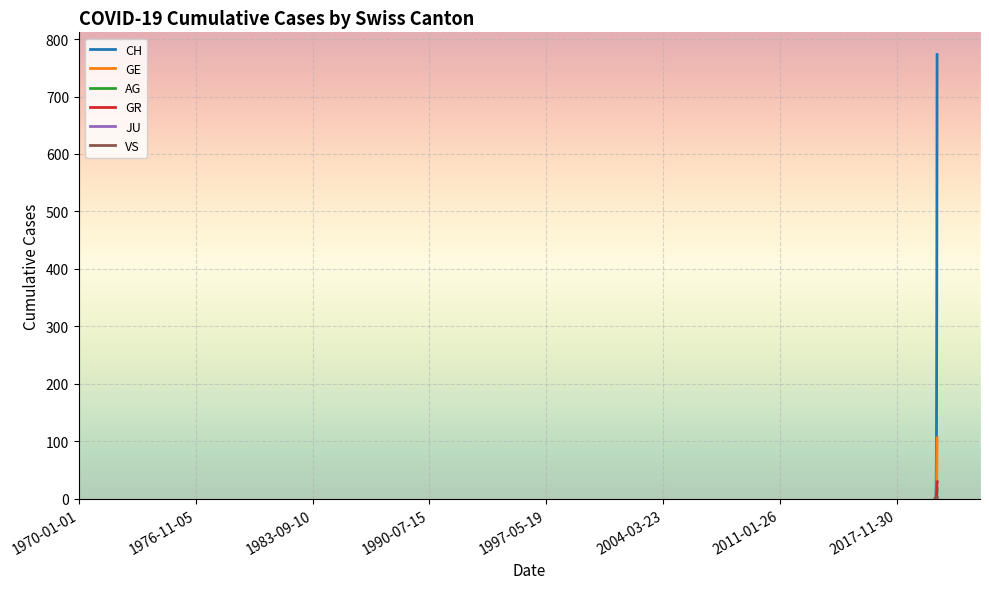

What is the average value of the GR series?

6